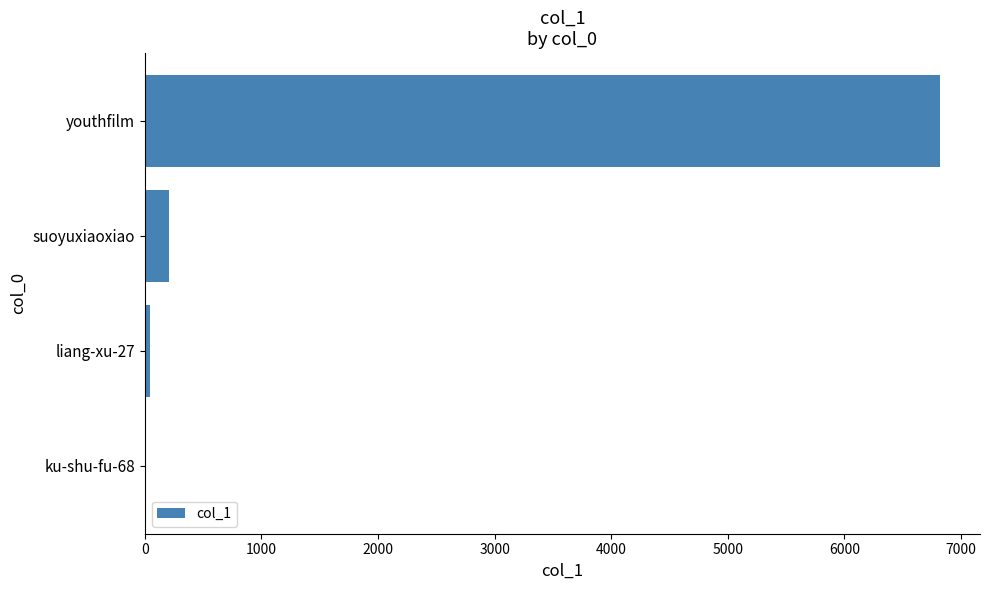

The chart shows a value of 206 at suoyuxiaoxiao. True or false?

True